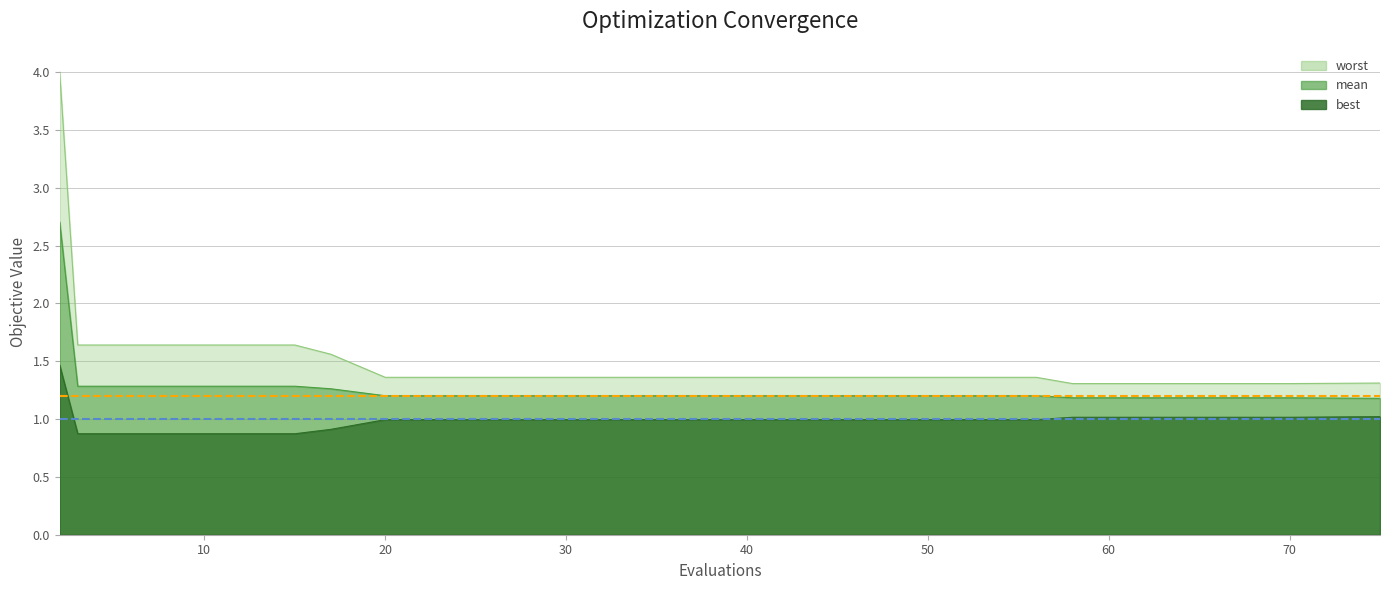

Reading left to right, transcribe all the data shown in this chart.

mean: 2.7	1.3	1.3	1.3	1.3	1.3	1.2	1.2	1.2	1.2	1.2	1.2	1.2	1.2	1.2	1.2	1.2	1.2	1.2	1.2	1.2
best: 1.5	0.9	0.9	0.9	0.9	0.9	1.0	1.0	1.0	1.0	1.0	1.0	1.0	1.0	1.0	1.0	1.0	1.0	1.0	1.0	1.0
worst: 4.0	1.6	1.6	1.6	1.6	1.6	1.4	1.4	1.4	1.4	1.4	1.4	1.4	1.4	1.4	1.4	1.3	1.3	1.3	1.3	1.3